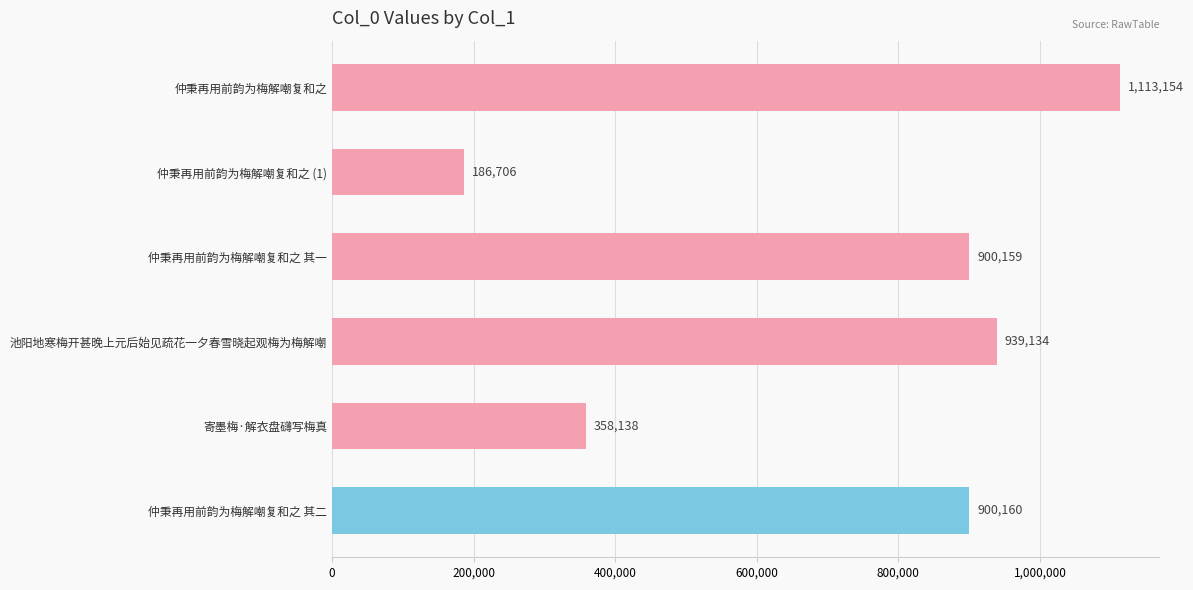

Reading bottom to top, extract all data points from this chart.

900160	358138	939134	900159	186706	1113154